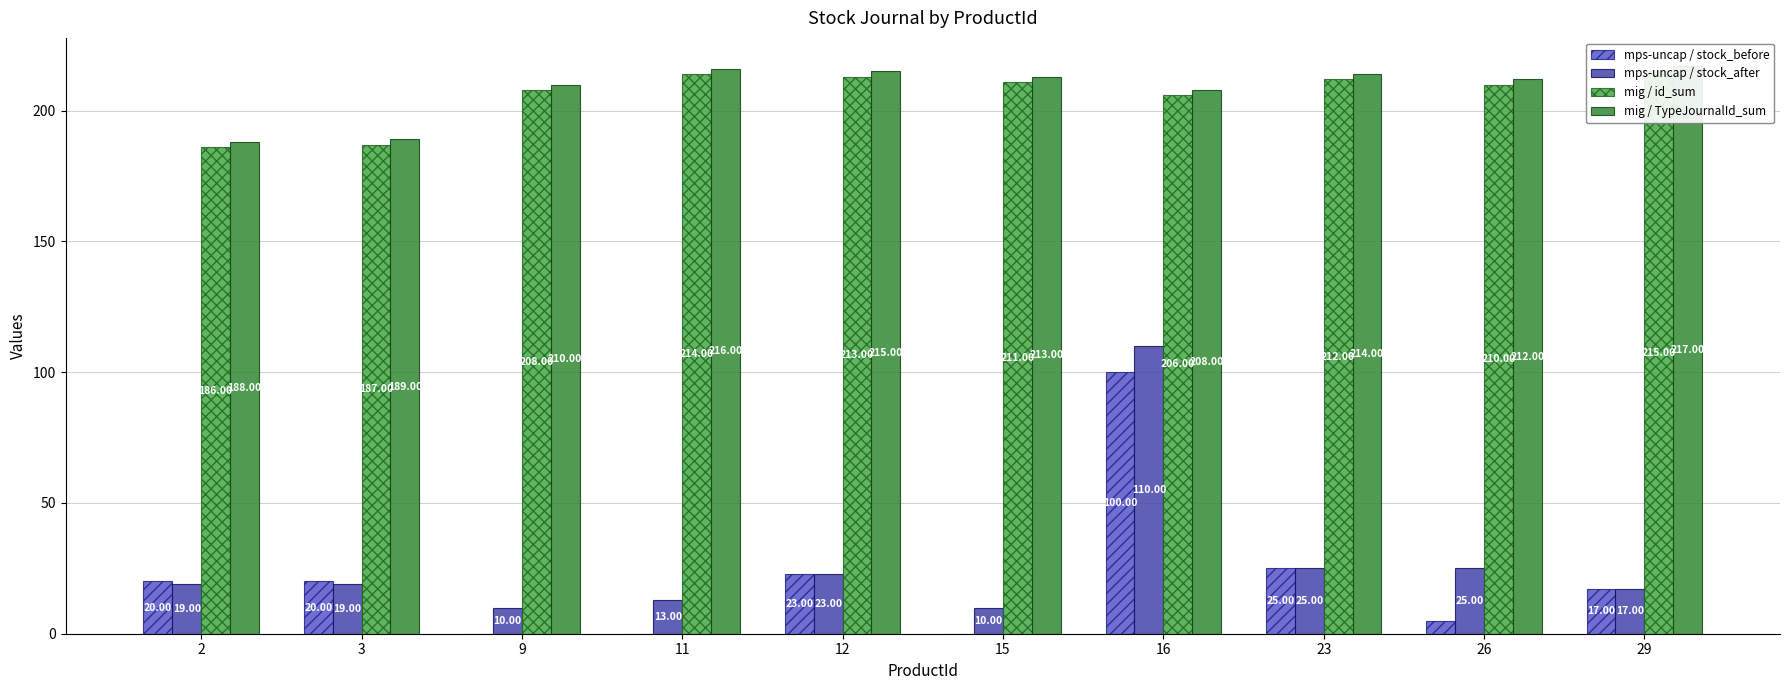

Is the value of mps-uncap / stock_before at 15 greater than the value of mps-uncap / stock_after at 9?

No